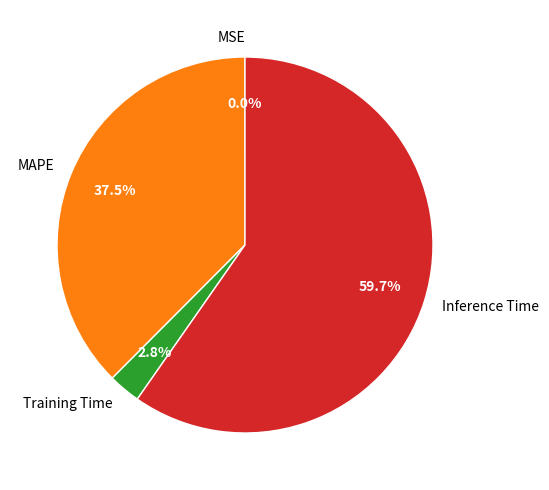

Is there any slice that represents more than half of the pie?

Yes